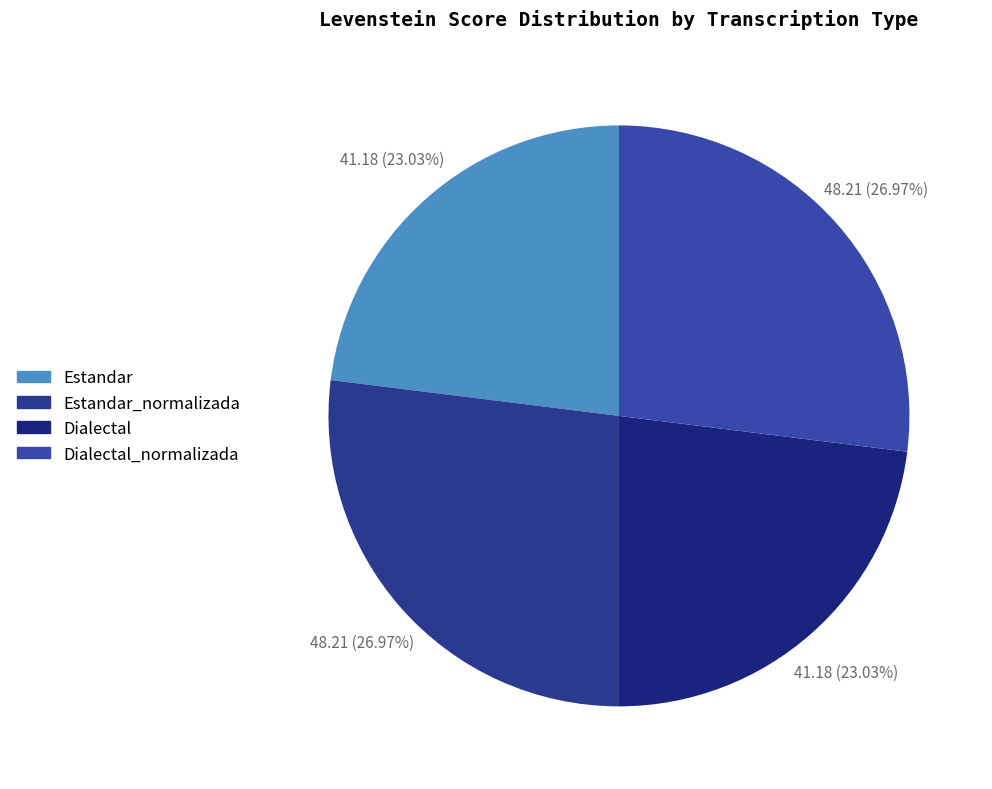

How many slices are in this pie chart?

4